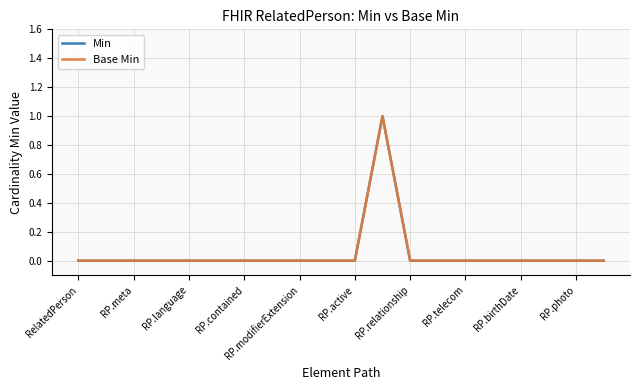

Which series has the widest spread of values?

Min